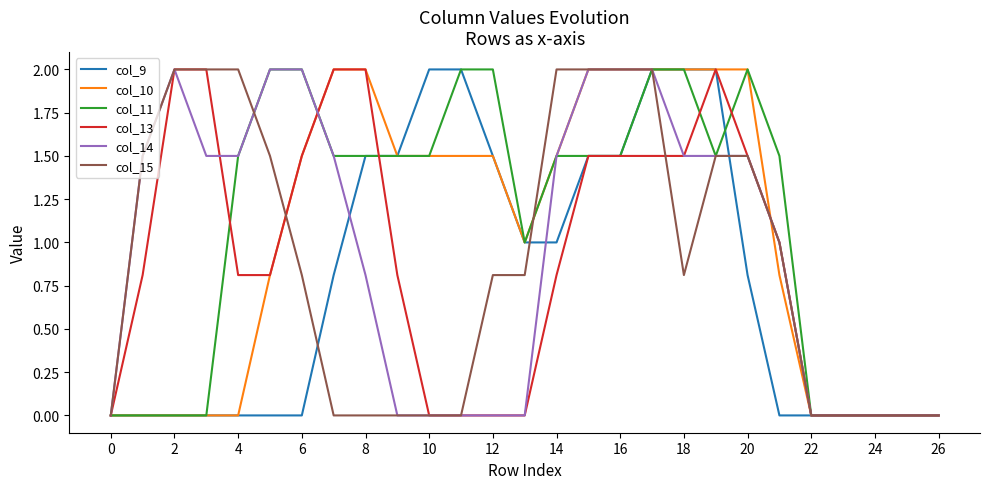

What is the sum of all col_11 values?

30.0